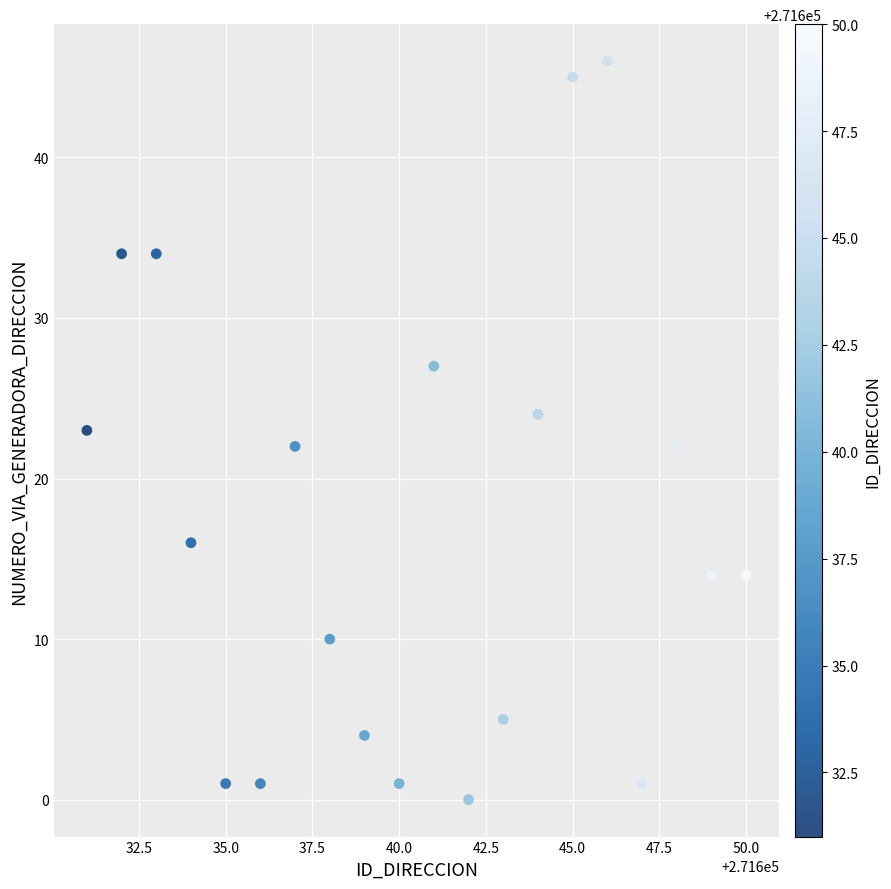

What is the range of Y values (max minus min)?

46